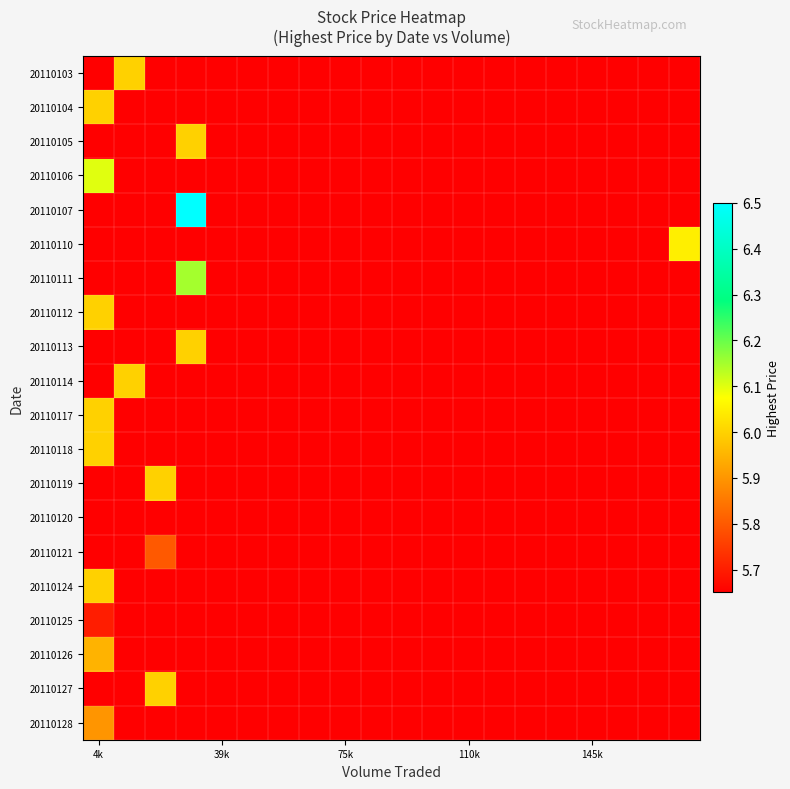

At which category is the sum across all series the highest?

4k